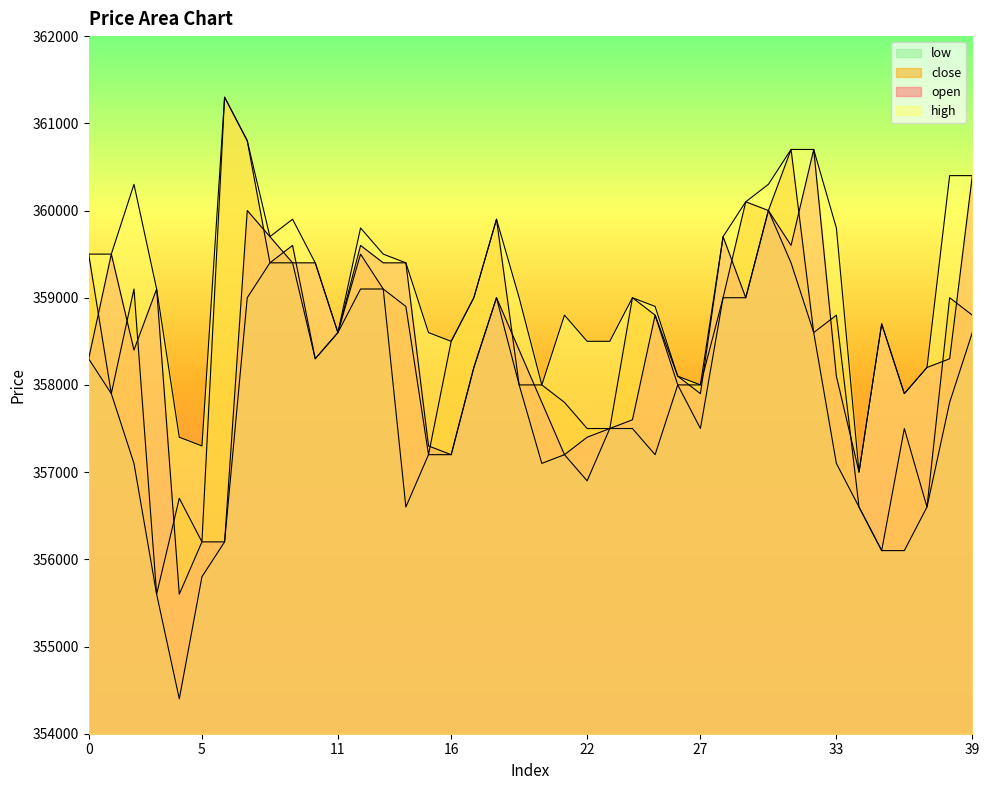

At which category does close reach its first local peak?

2